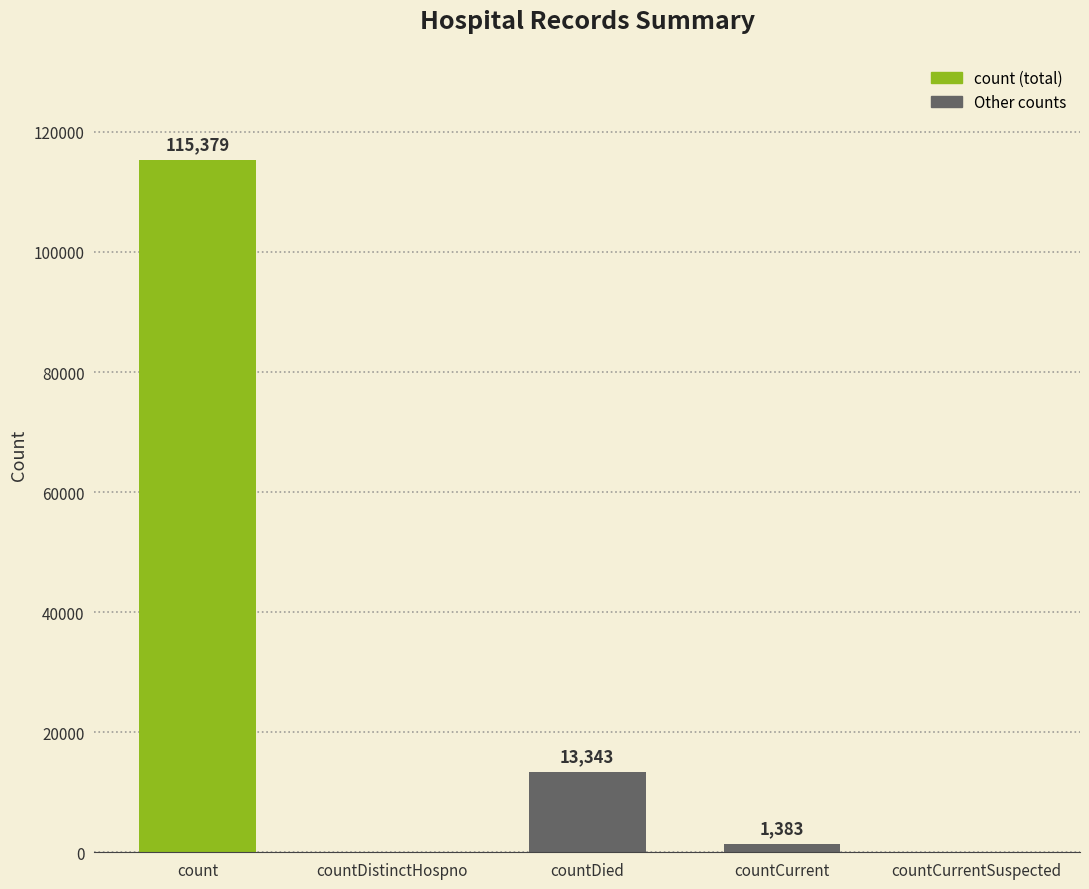

At which category does the chart reach its peak across all series?

count